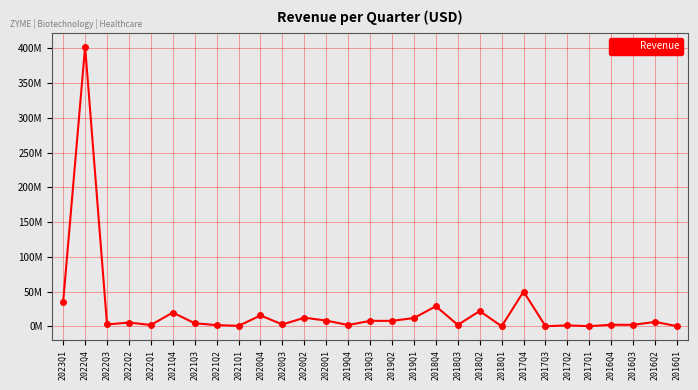

What position from the right is 2020Q2?

18